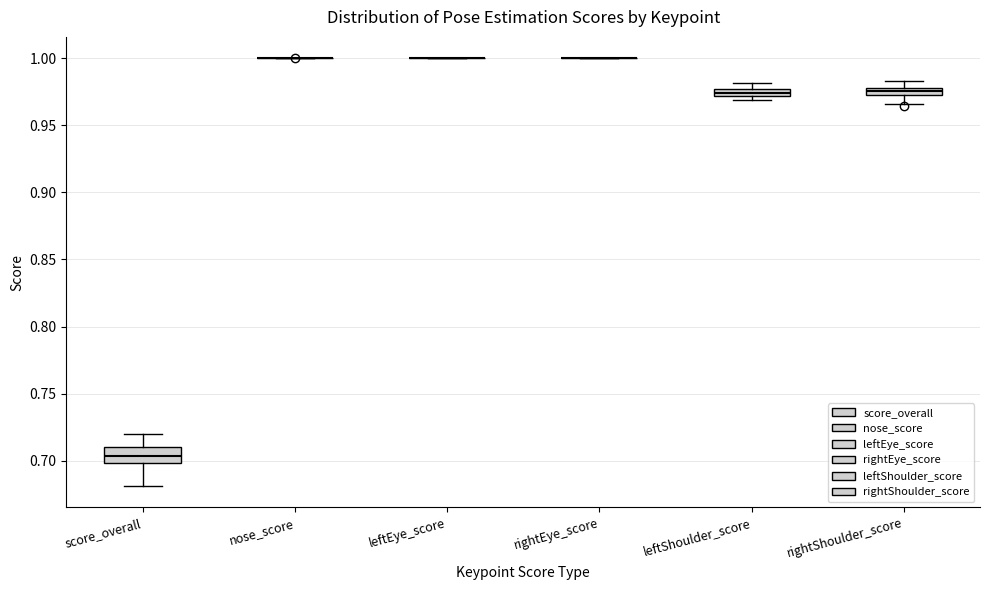

Which box is the tallest, from its lower edge to its upper edge?

score_overall